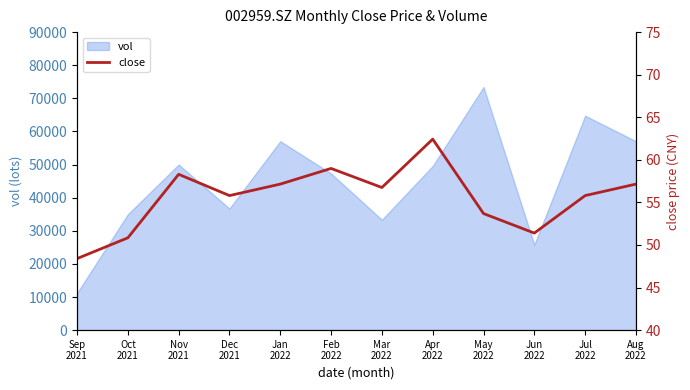

At which category does the data reach its first local valley?

Dec
2021